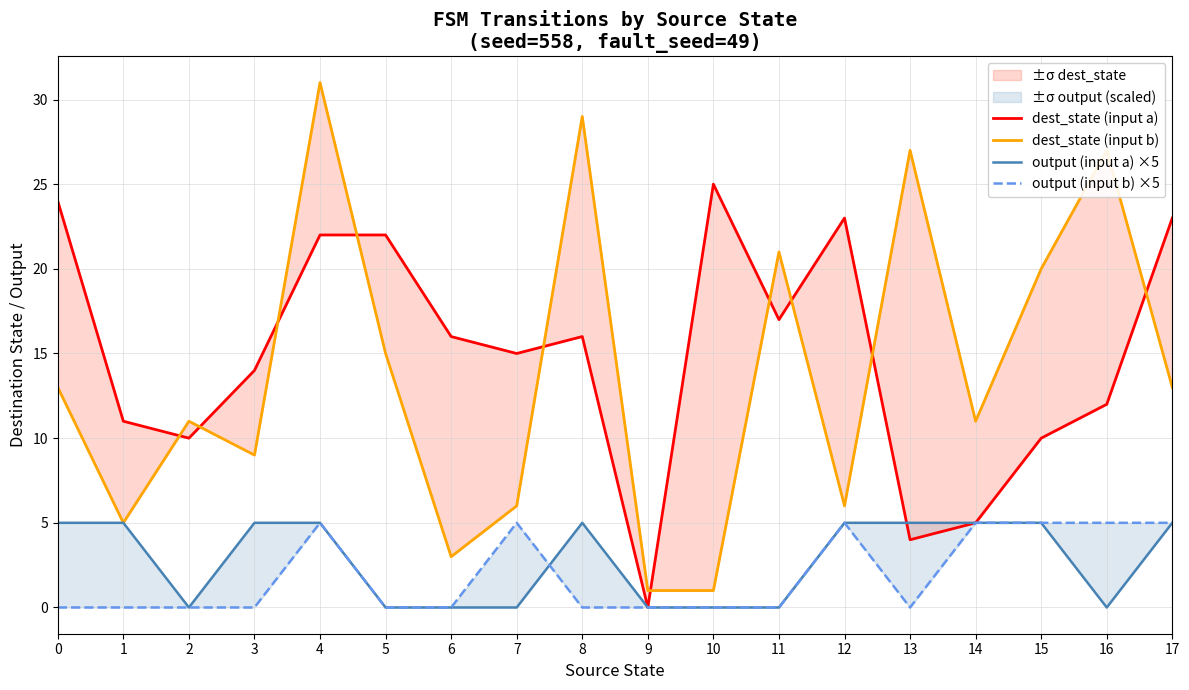

What is the total value across all series at 11?

38